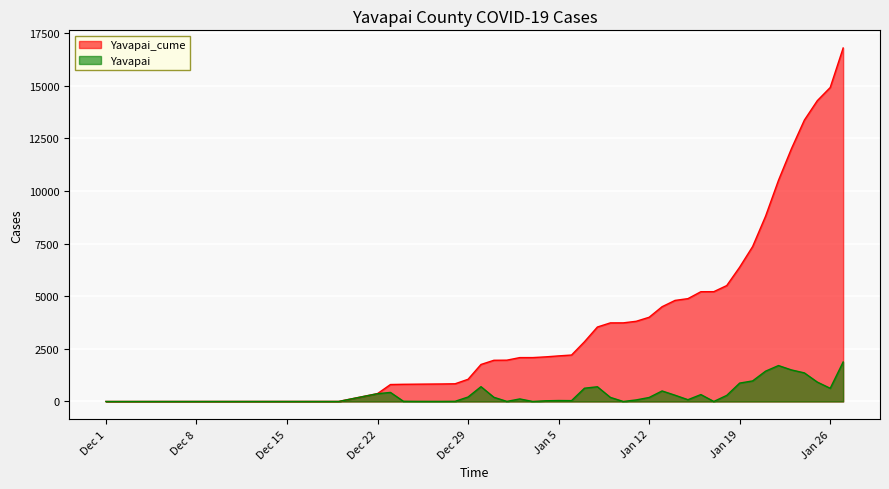

What is the highest value of the Yavapai series?

1875